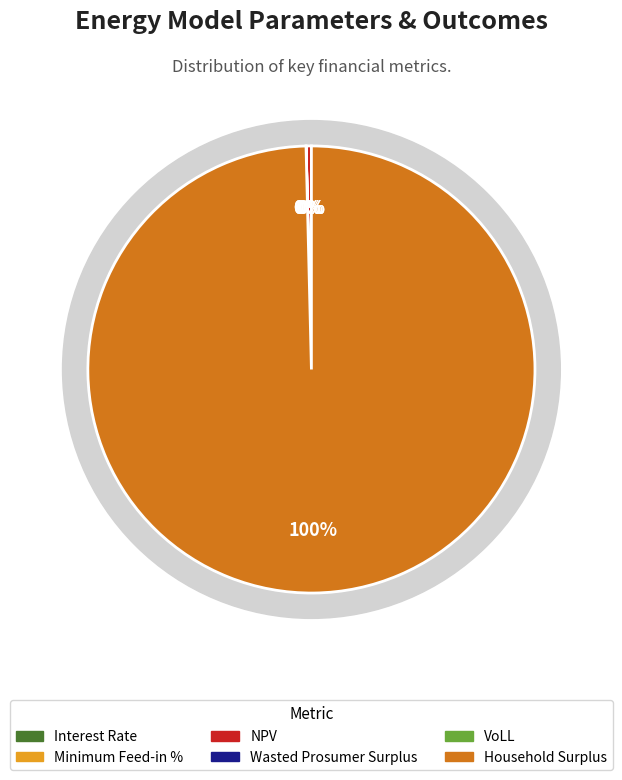

What is the largest slice in the pie chart?

Household Surplus